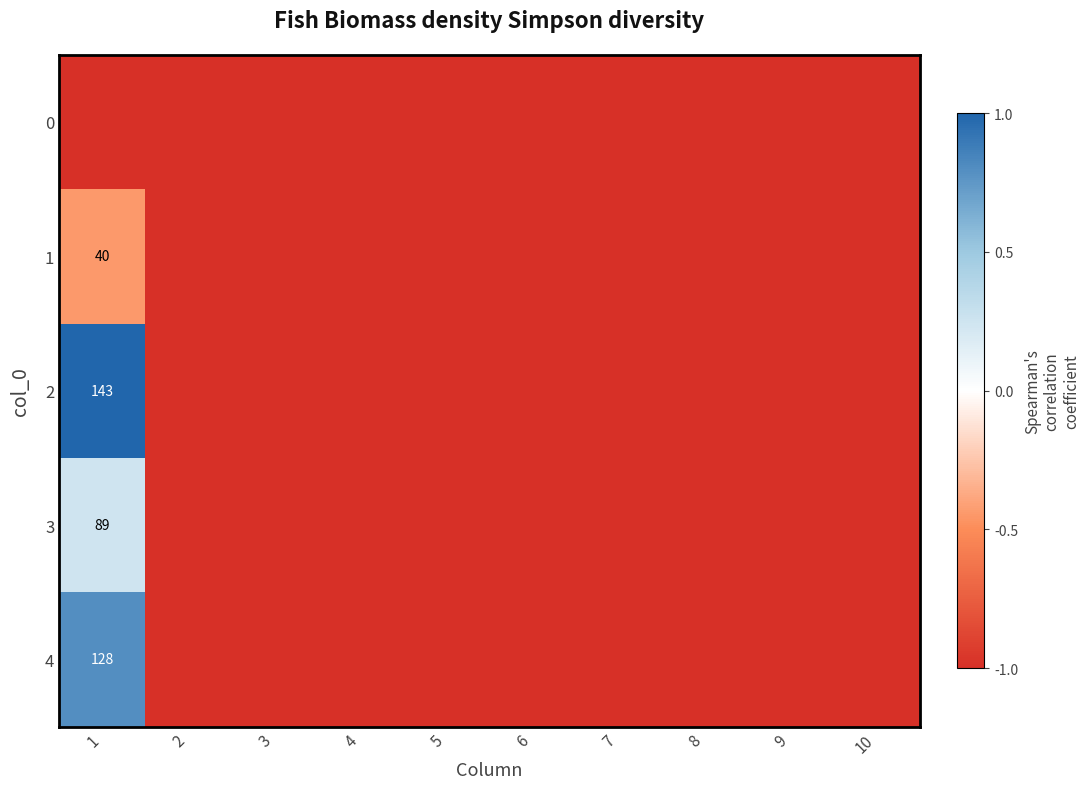

What value does the 1 series have at 2?

-1.0